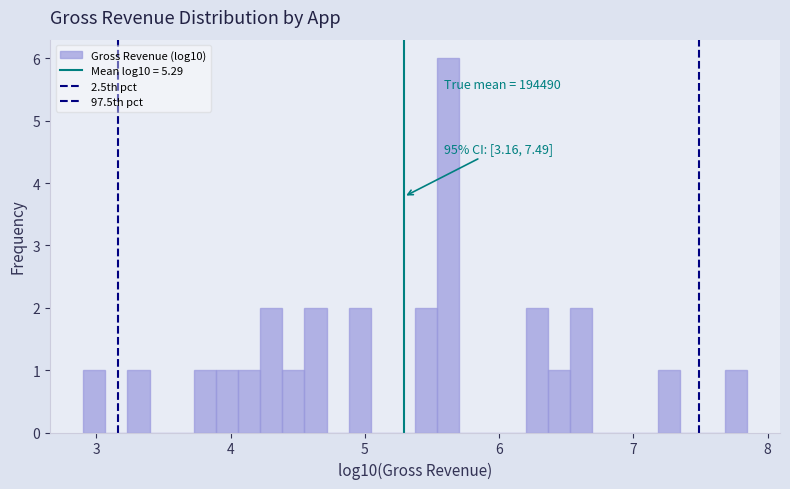

Around what value on the x-axis is the tallest bar? Give the approximate position of its centre, as read against the axis.

5.6